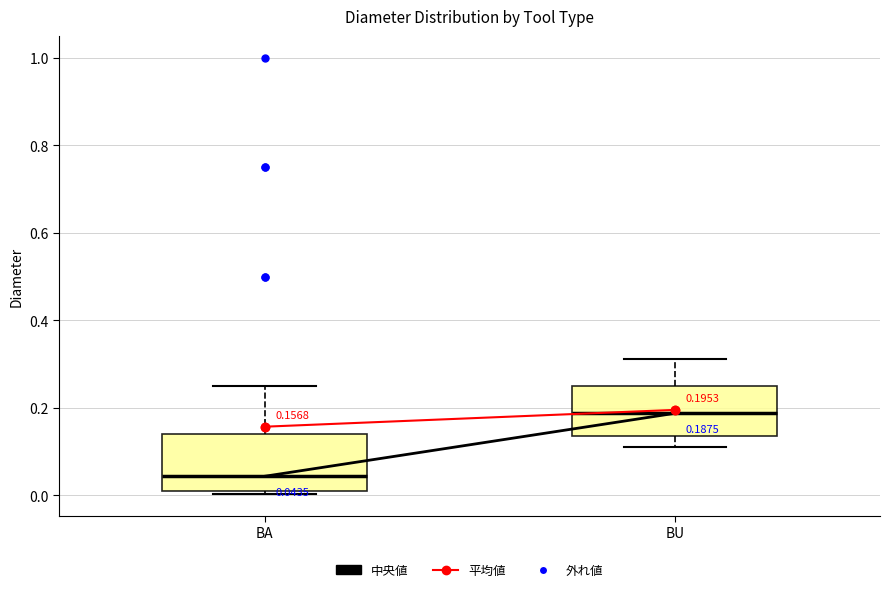

Which box's median line is the lowest?

BA